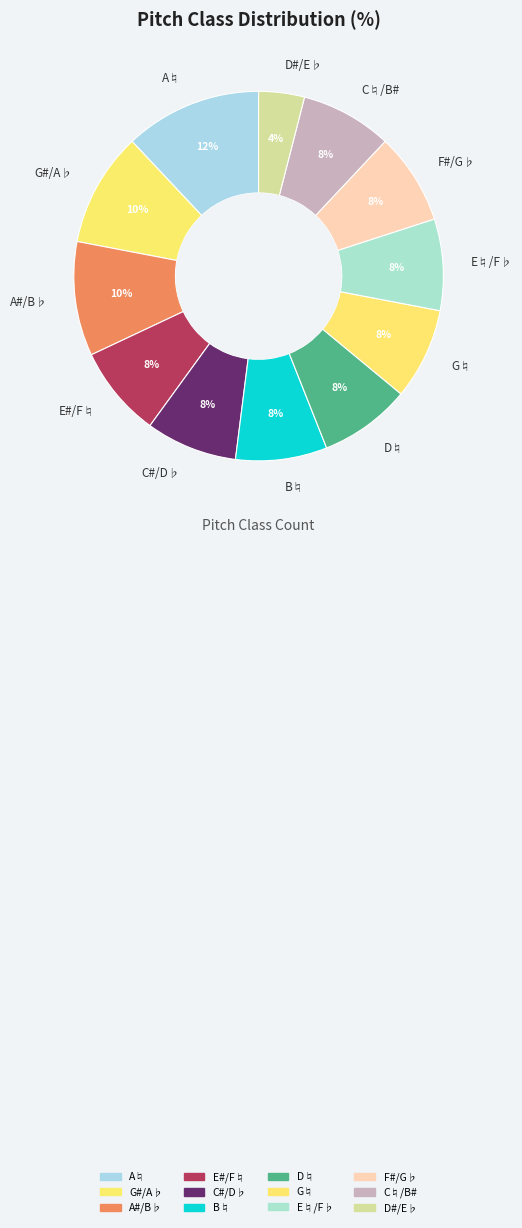

To the nearest percent, what percentage of the pie is D♮?

8%